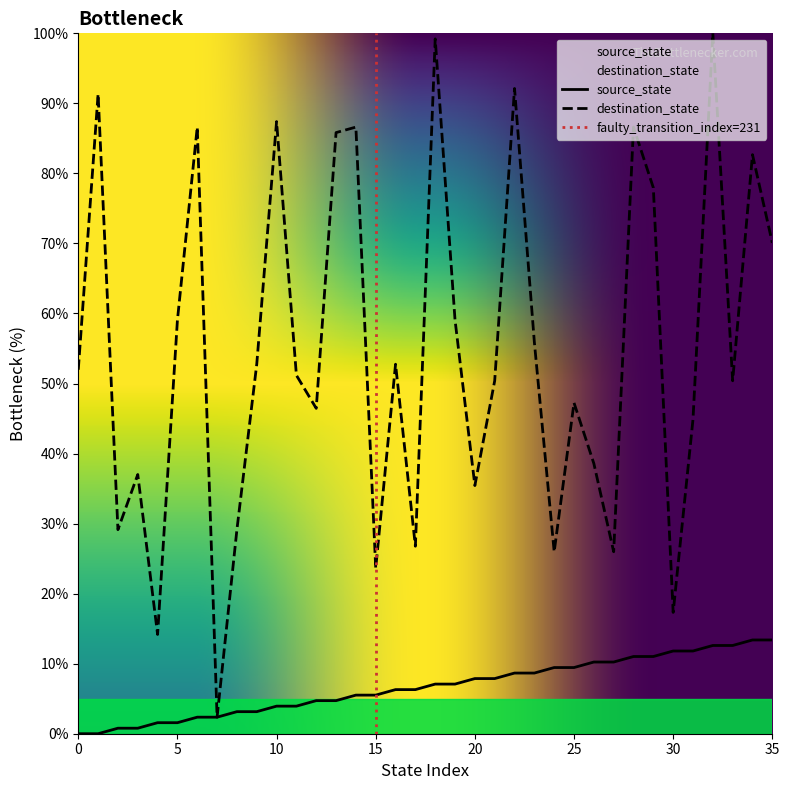

How many positive values does the source_state series have?

34